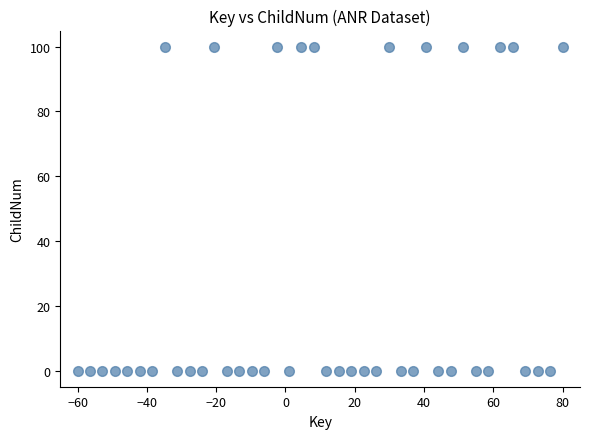

What is the range of Y values (max minus min)?

100